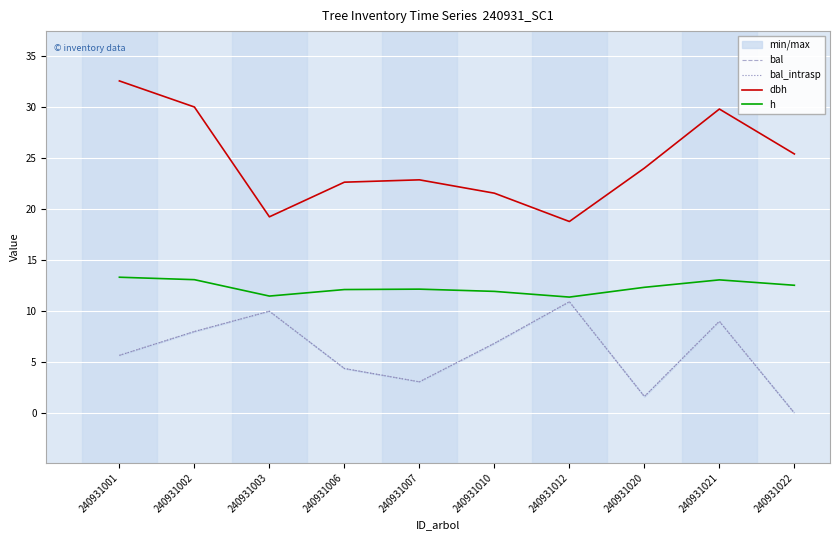

Which series changed the most between 240931003 and 240931007?

bal